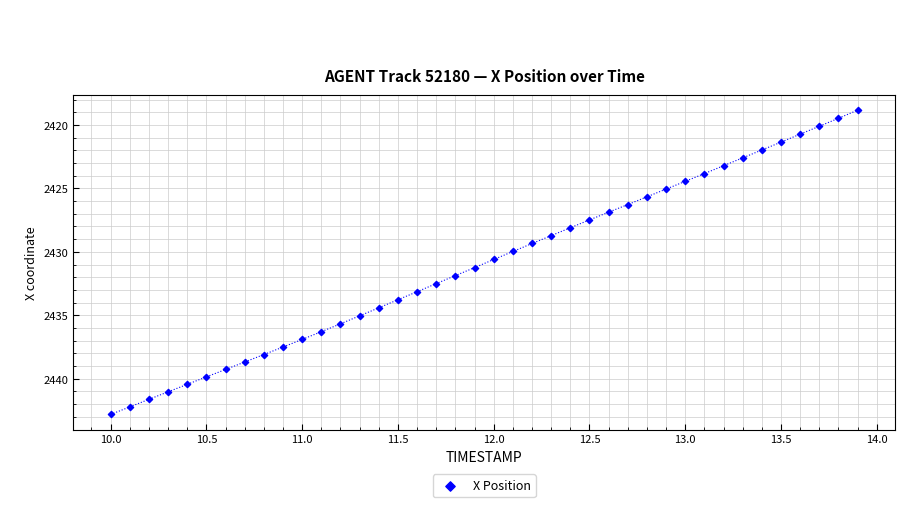

What is the range of X values (max minus min)?

3.9